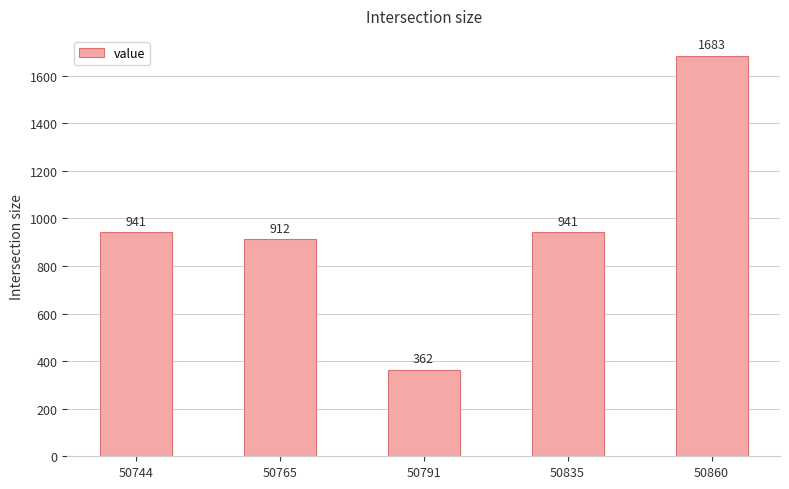

True or false: the data shows 1332 at 50835.

False